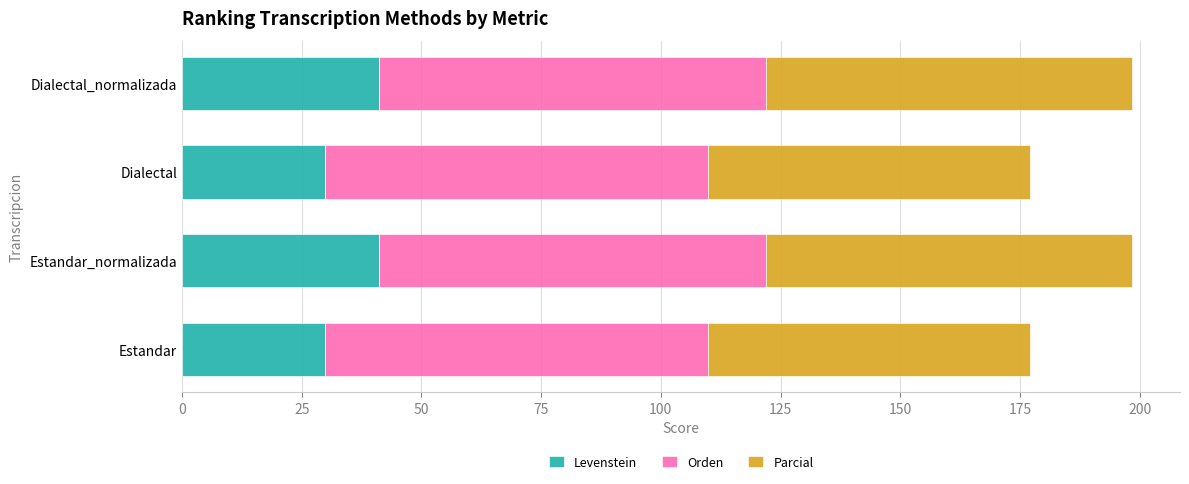

What is the maximum value for Levenstein?

41.2